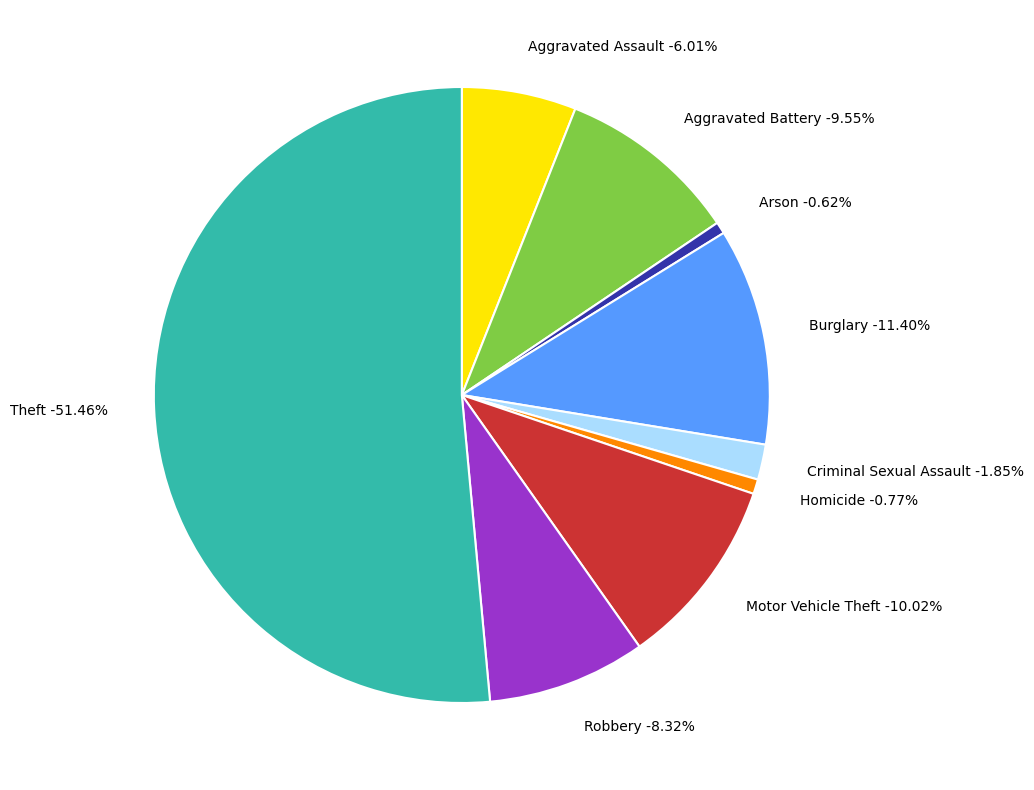

Do Theft and Aggravated Assault together represent more than half of the pie?

Yes